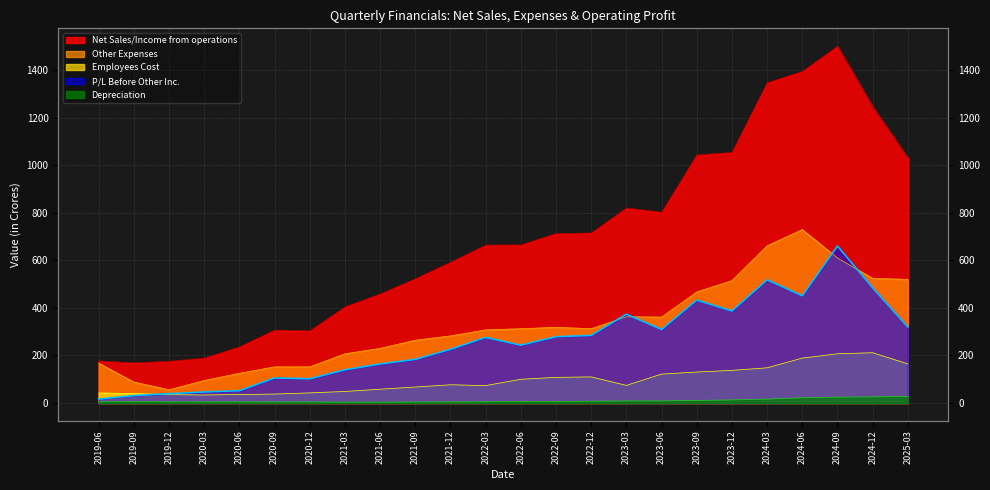

How many lines are shown in the chart?

5